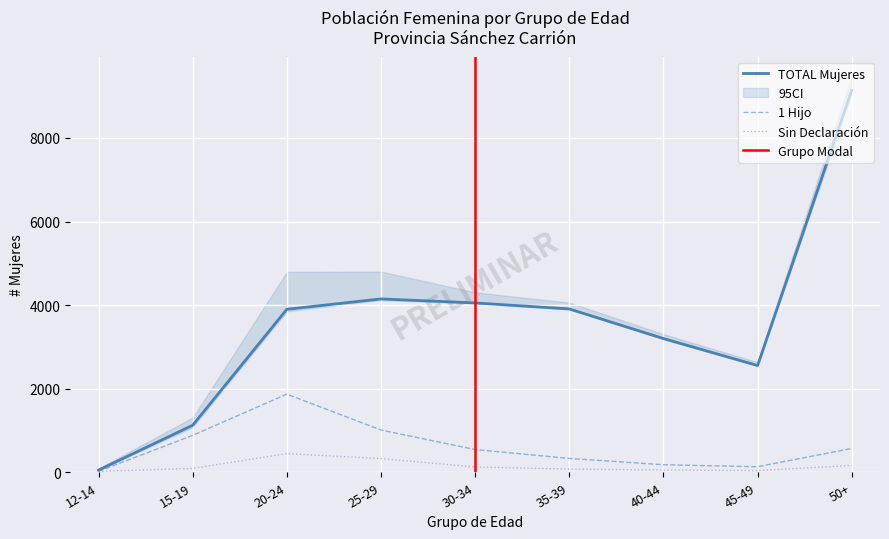

What is the label of the 3rd point from the right?

40-44